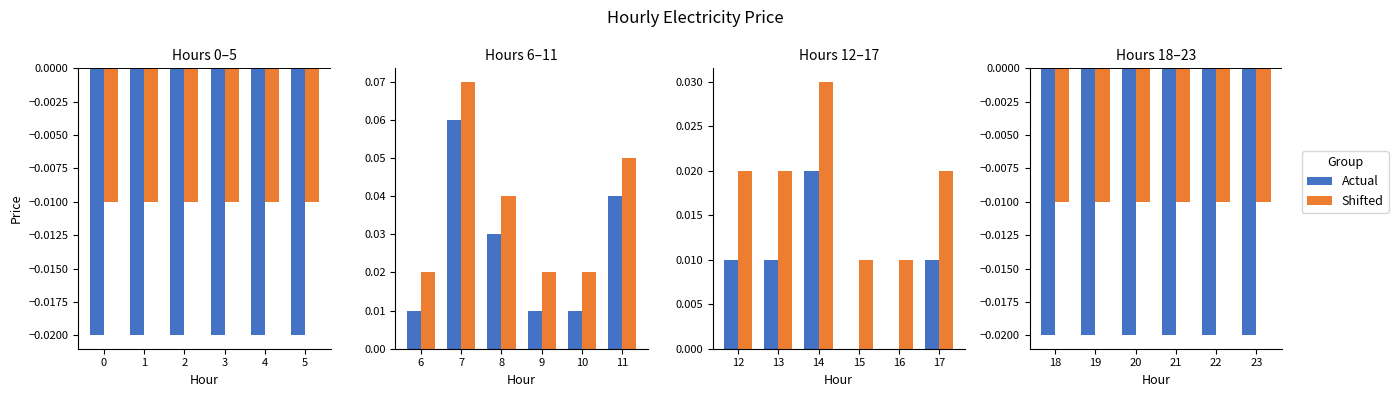

Between 22 and 20, which is larger?

22